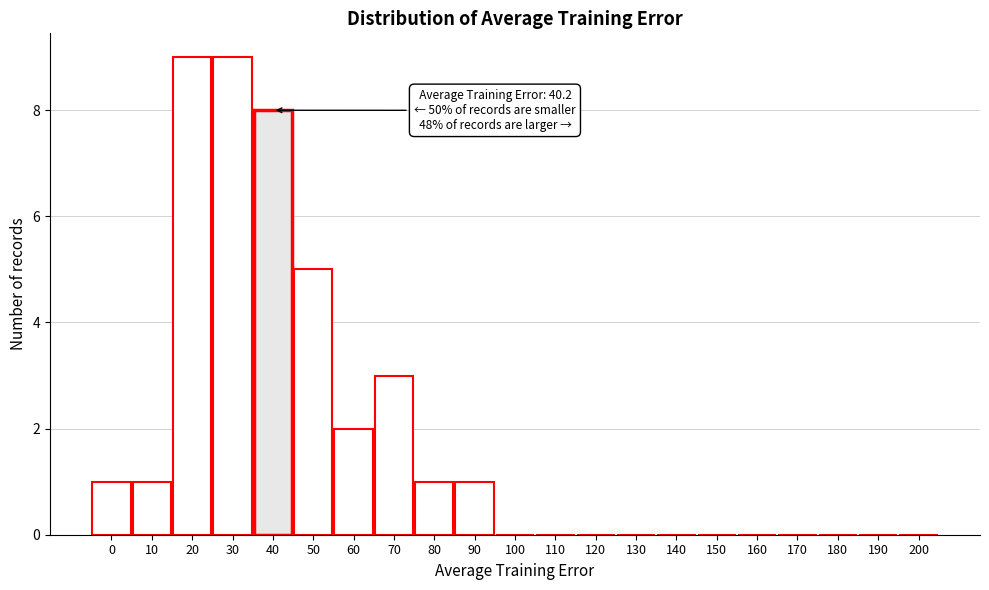

Reading left to right, list all the values displayed in this chart.

0=1	10=1	20=9	30=9	40=8	50=5	60=2	70=3	80=1	90=1	100=0	110=0	120=0	130=0	140=0	150=0	160=0	170=0	180=0	190=0	200=0